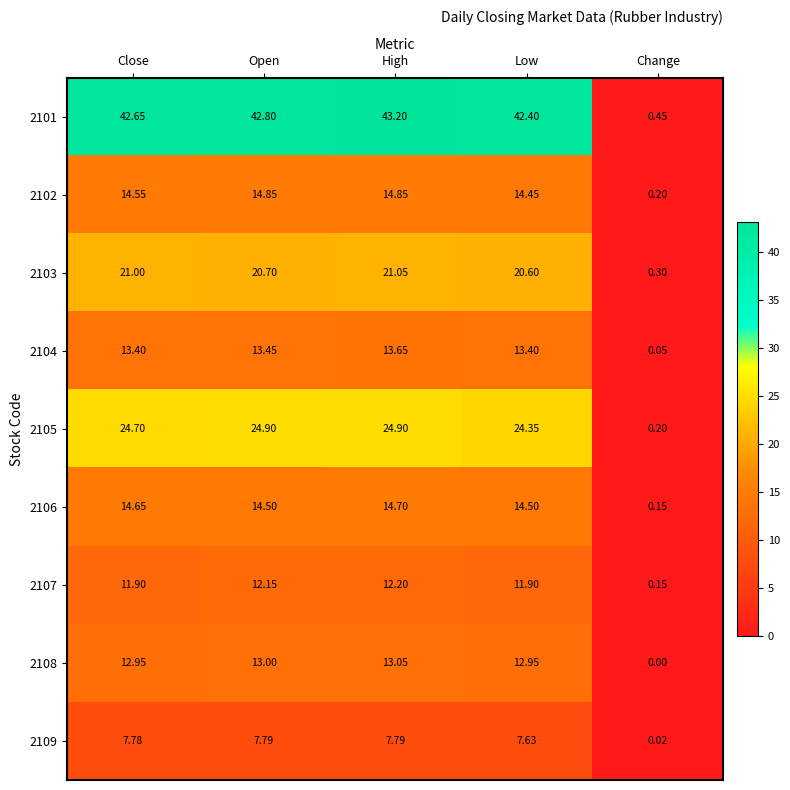

At which label does 2108 first exceed 12?

Close